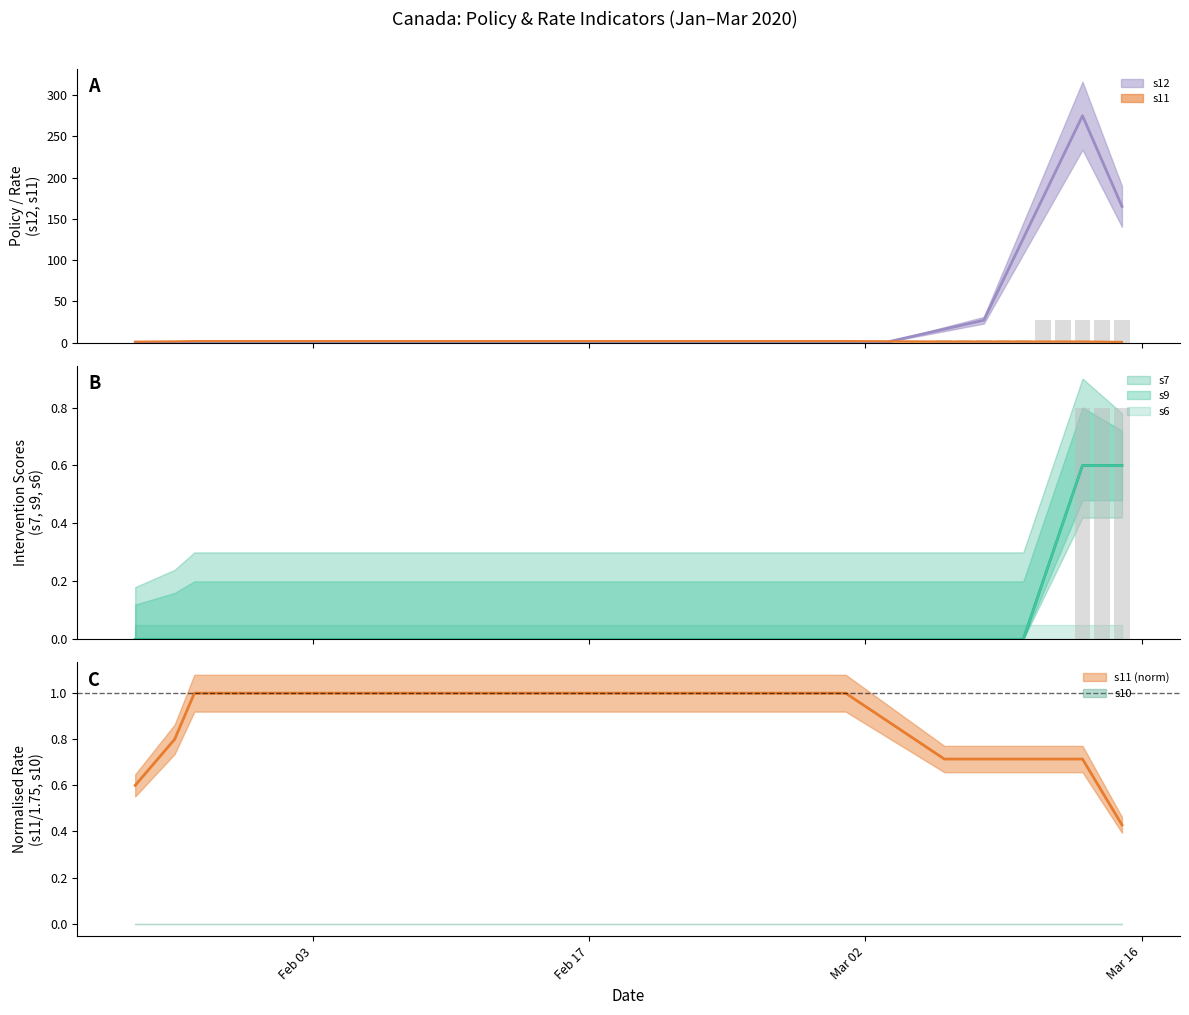

What is the total value across all series at 2020-03-07?

28.2